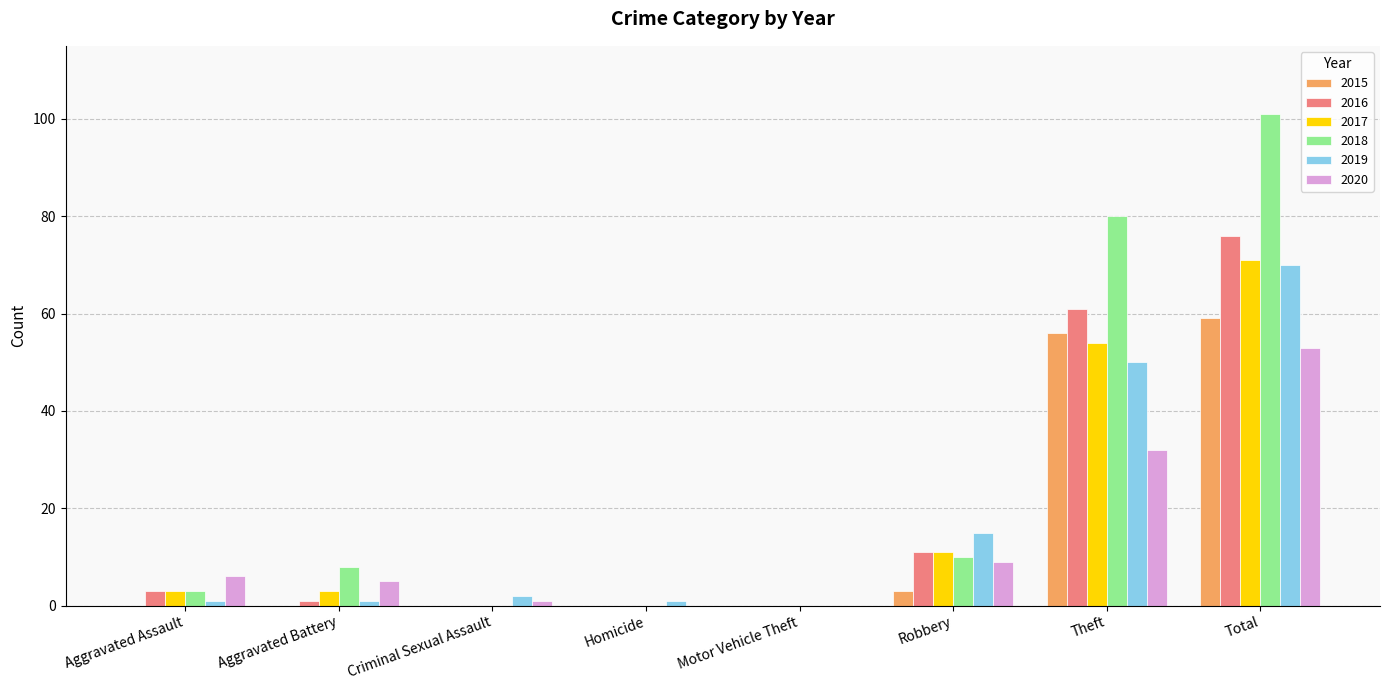

Reading left to right, transcribe all the data shown in this chart.

2015: 0	0	0	0	0	3	56	59
2016: 3	1	0	0	0	11	61	76
2017: 3	3	0	0	0	11	54	71
2018: 3	8	0	0	0	10	80	101
2019: 1	1	2	1	0	15	50	70
2020: 6	5	1	0	0	9	32	53